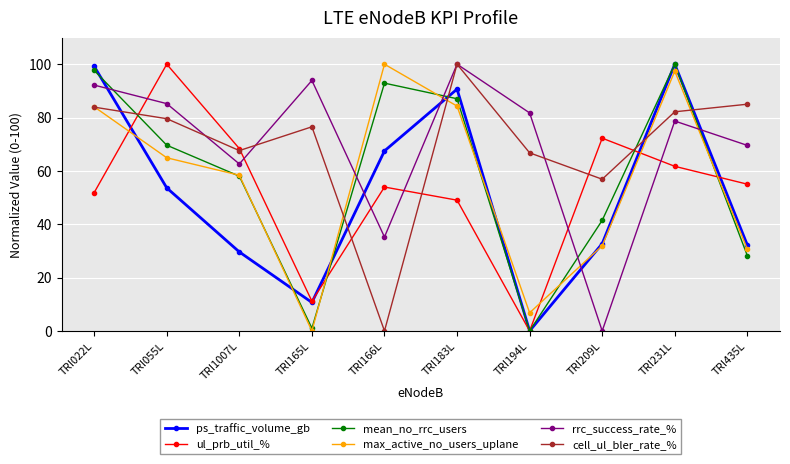

At which label is ps_traffic_volume_gb closest to 50?

TRI055L